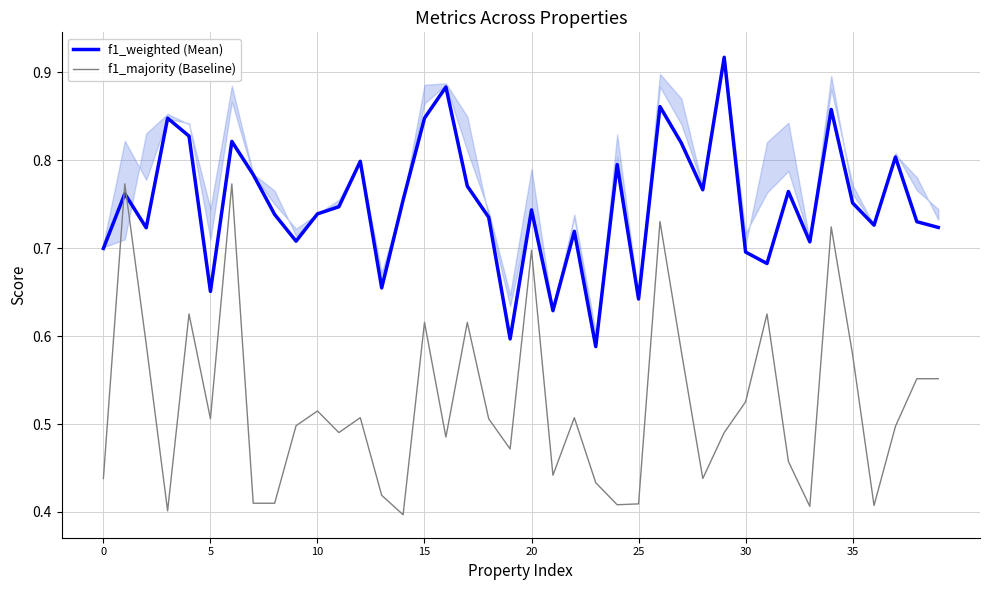

How many times do f1_weighted (Mean) and f1_majority (Baseline) cross each other?

2